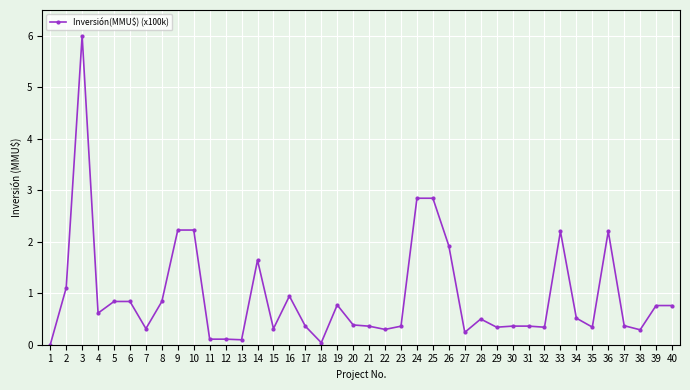

Does the chart display data point markers on the line(s)?

Yes